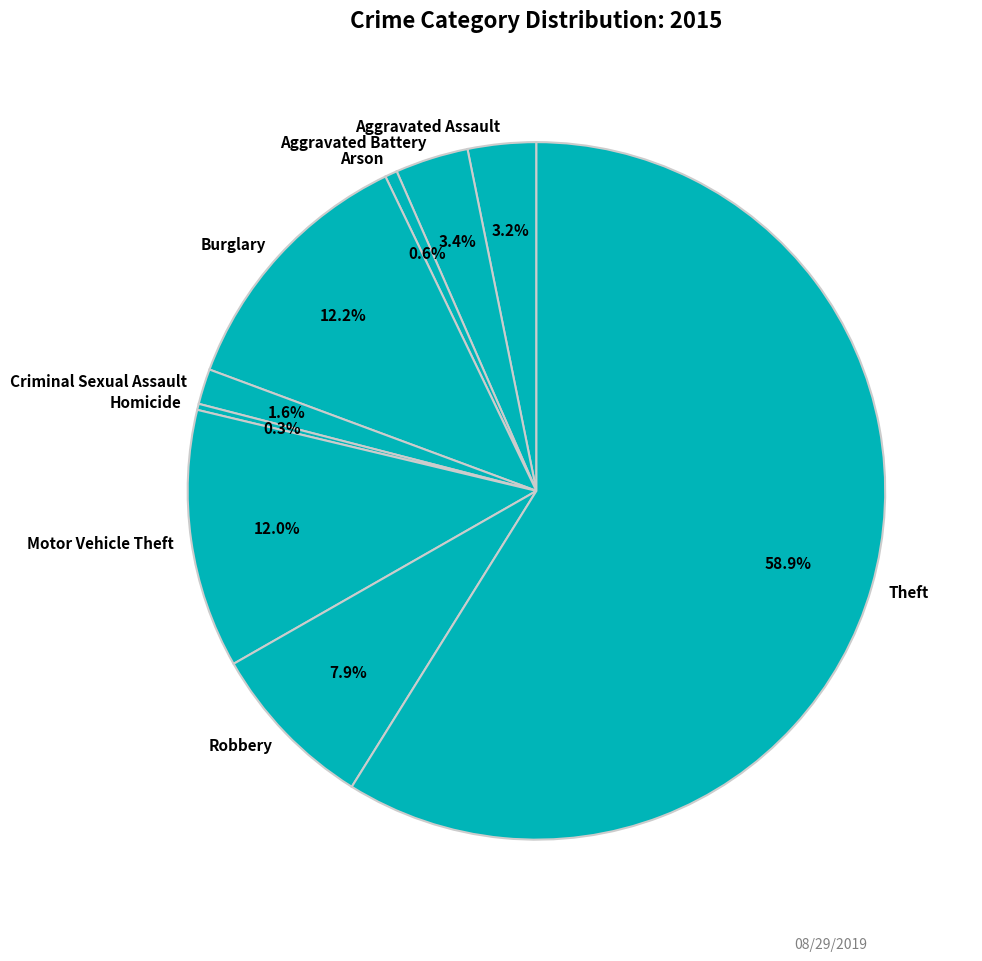

What is the ratio of the value at Criminal Sexual Assault to the value at Motor Vehicle Theft?

0.1